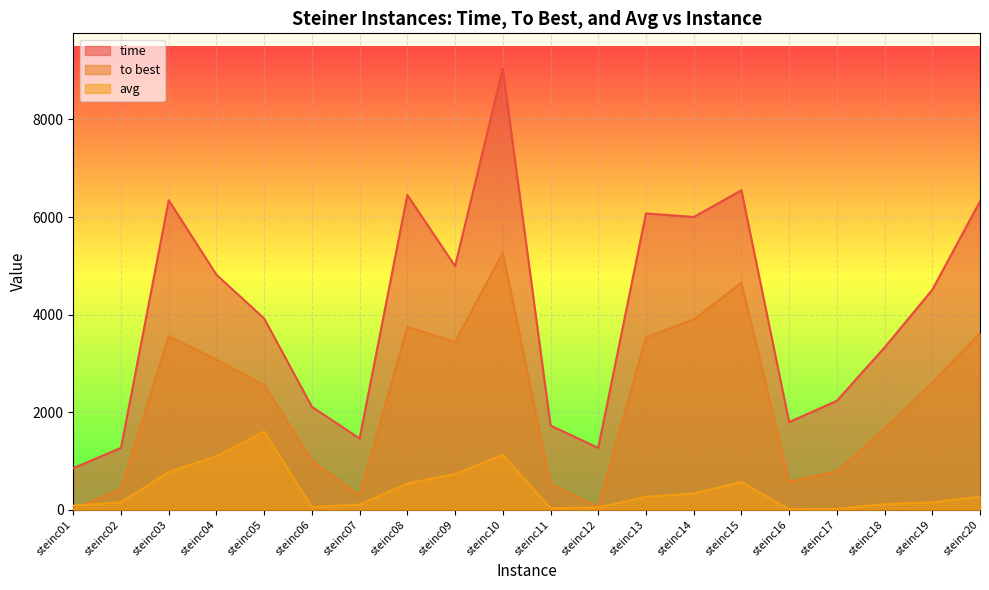

True or false: avg has more than 2 interior local peaks.

True